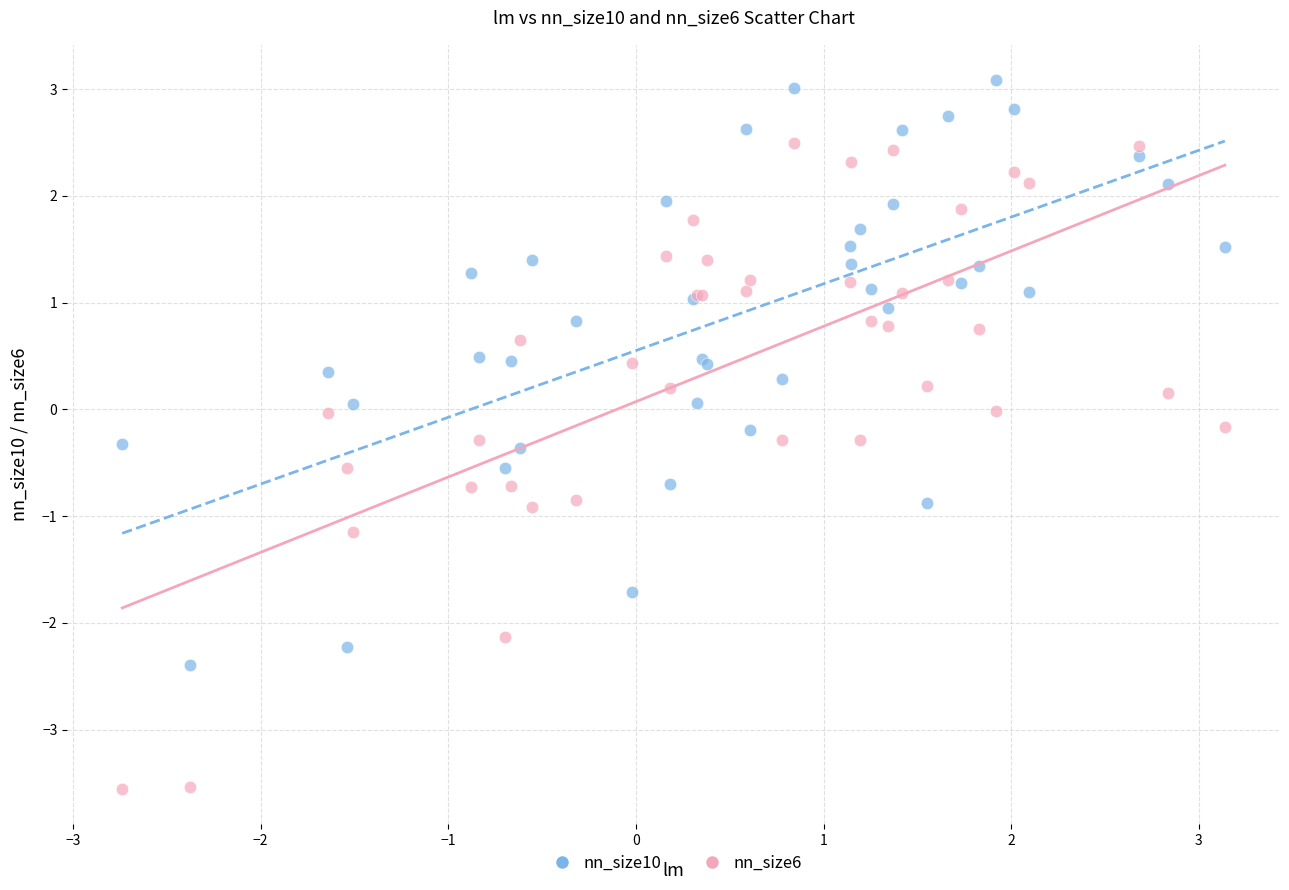

Which series contains the lowest Y value?

nn_size6